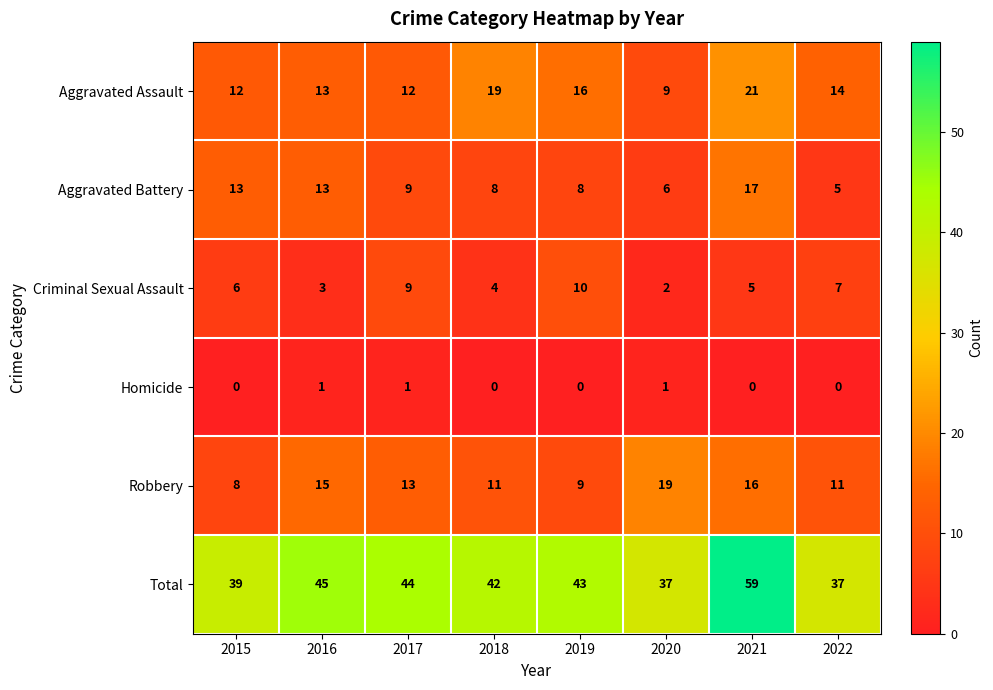

Which series has the widest spread of values?

Total